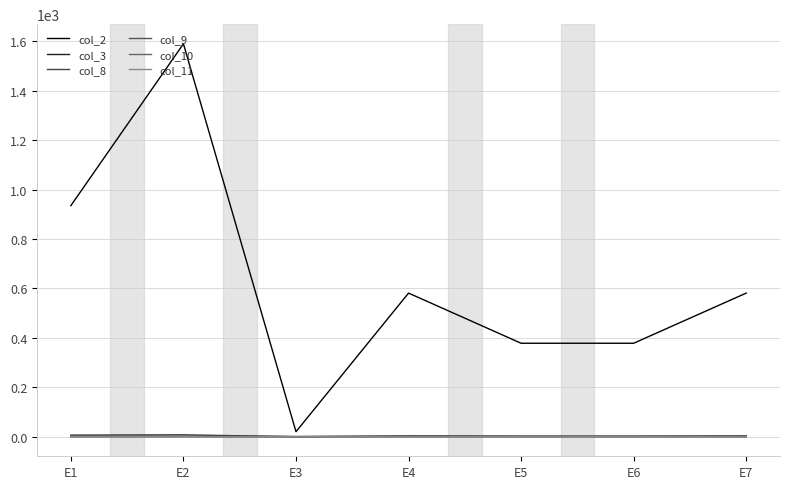

Reading right to left, extract all data points from this chart.

col_2: E7=581.0	E6=378.0	E5=378.0	E4=581.0	E3=20.0	E2=1590.0	E1=935.0
col_3: E7=3.0	E6=2.0	E5=2.0	E4=3.0	E3=0.0	E2=7.0	E1=6.0
col_8: E7=0.6	E6=0.5	E5=0.5	E4=0.6	E3=0.0	E2=1.0	E1=0.8
col_9: E7=0.0	E6=0.1	E5=0.1	E4=0.0	E3=0.0	E2=0.0	E1=0.0
col_10: E7=0.0	E6=0.0	E5=0.0	E4=0.0	E3=0.0	E2=0.0	E1=0.0
col_11: E7=0.4	E6=0.3	E5=0.3	E4=0.4	E3=0.0	E2=1.0	E1=0.9